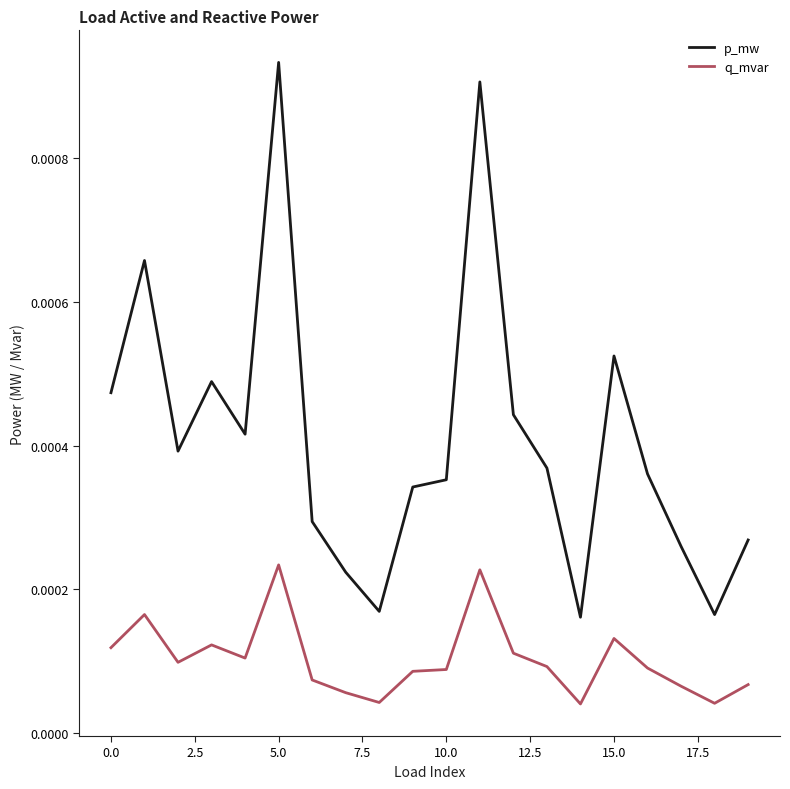

True or false: q_mvar has more than 2 interior local peaks.

True